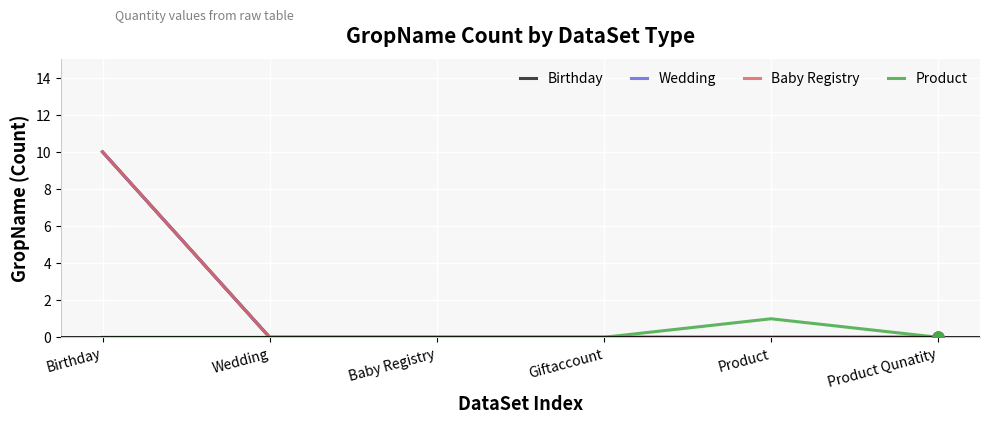

Is this an area chart (filled region under the line)?

No